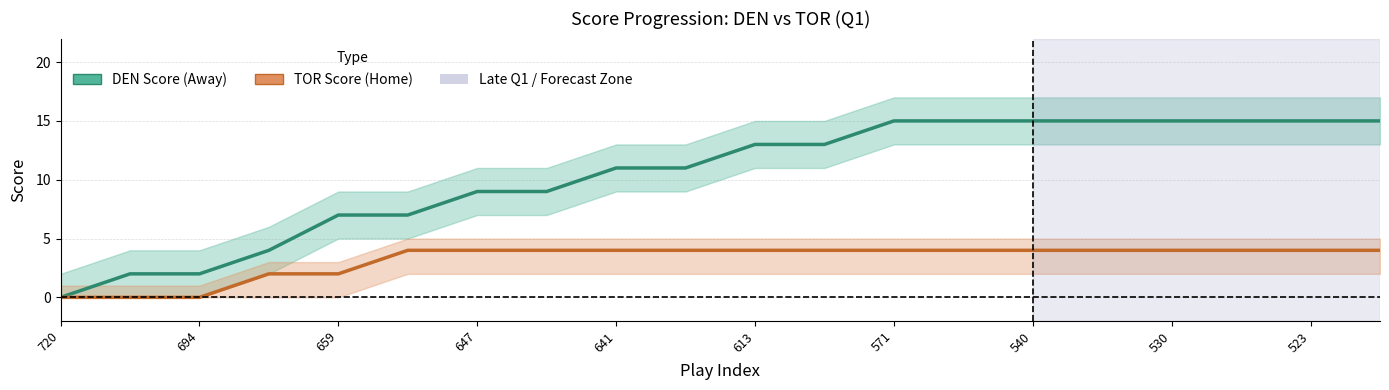

True or false: DEN Score (Away) and TOR Score (Home) intersect in this chart.

False